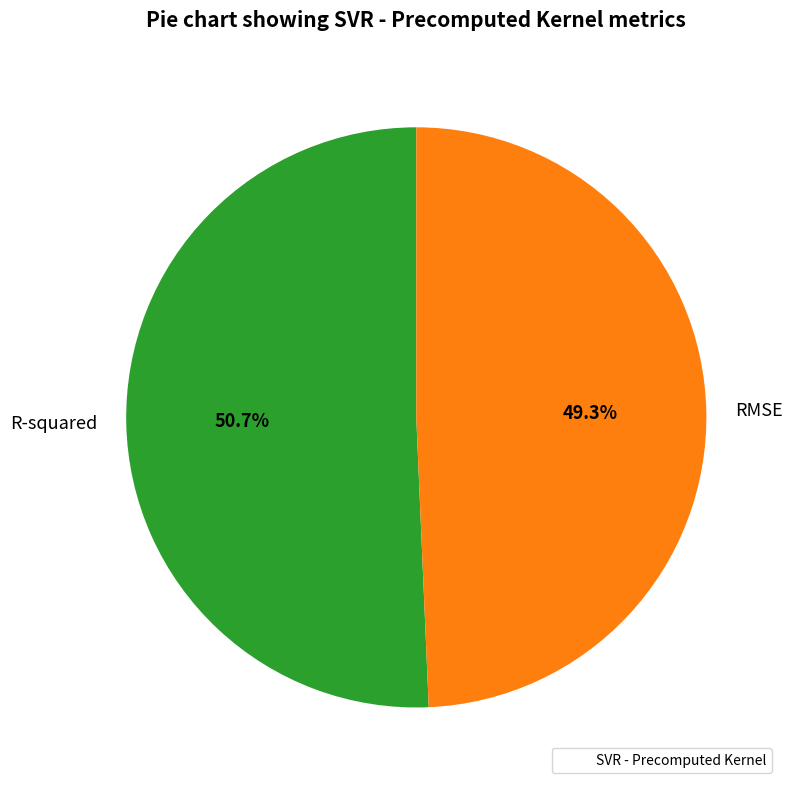

What is the smallest slice in the pie chart?

RMSE